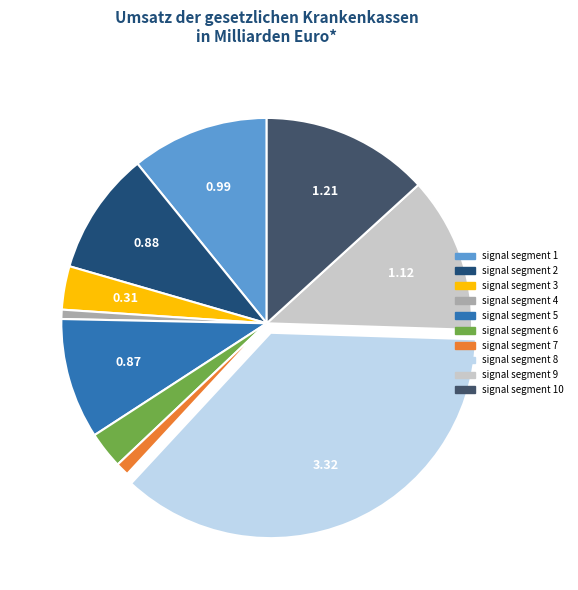

Between signal segment 2 and signal segment 4, which is larger?

signal segment 2